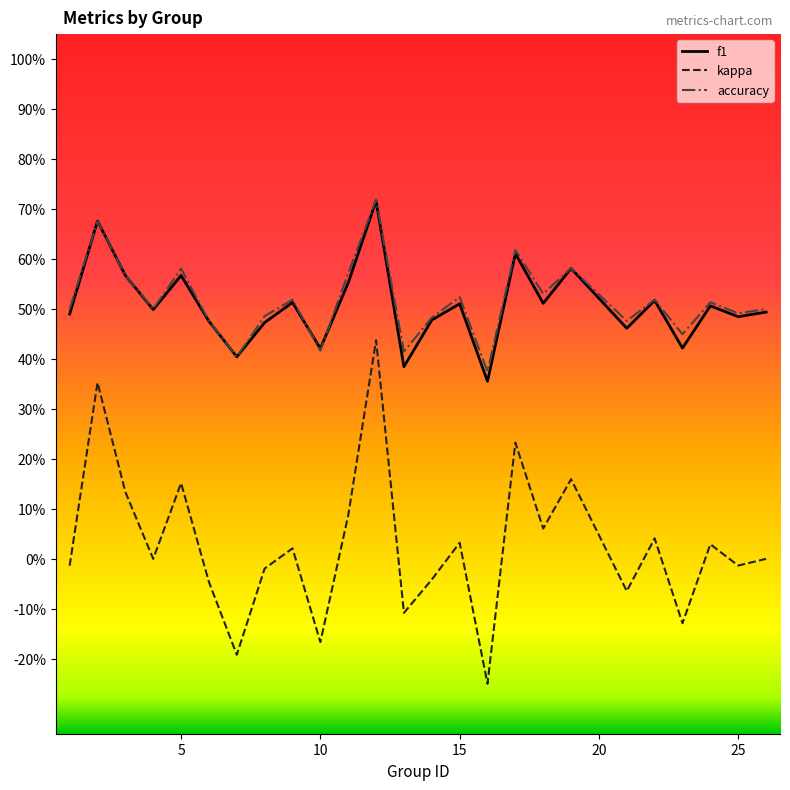

What are all the series names shown in the legend?

f1, kappa, accuracy